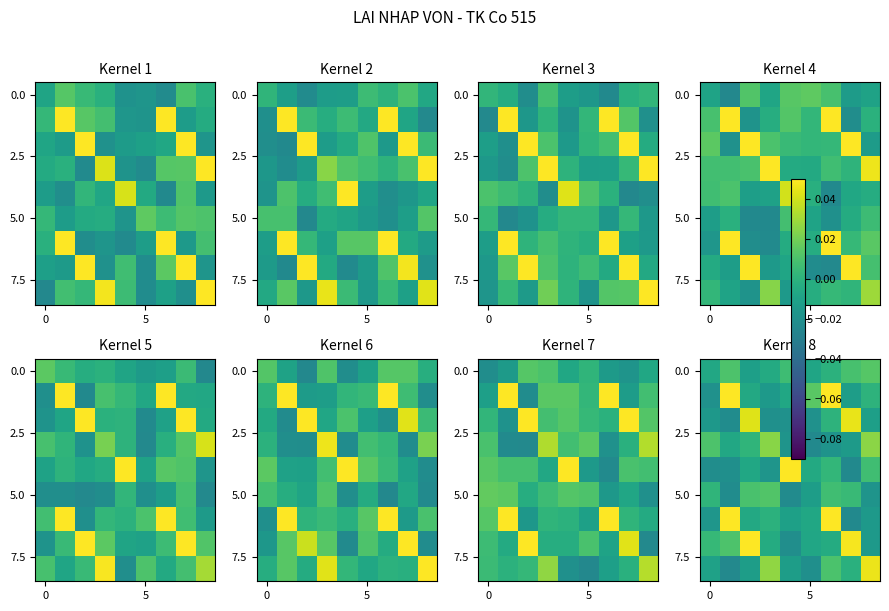

How many values in 5.0 are above zero?

5